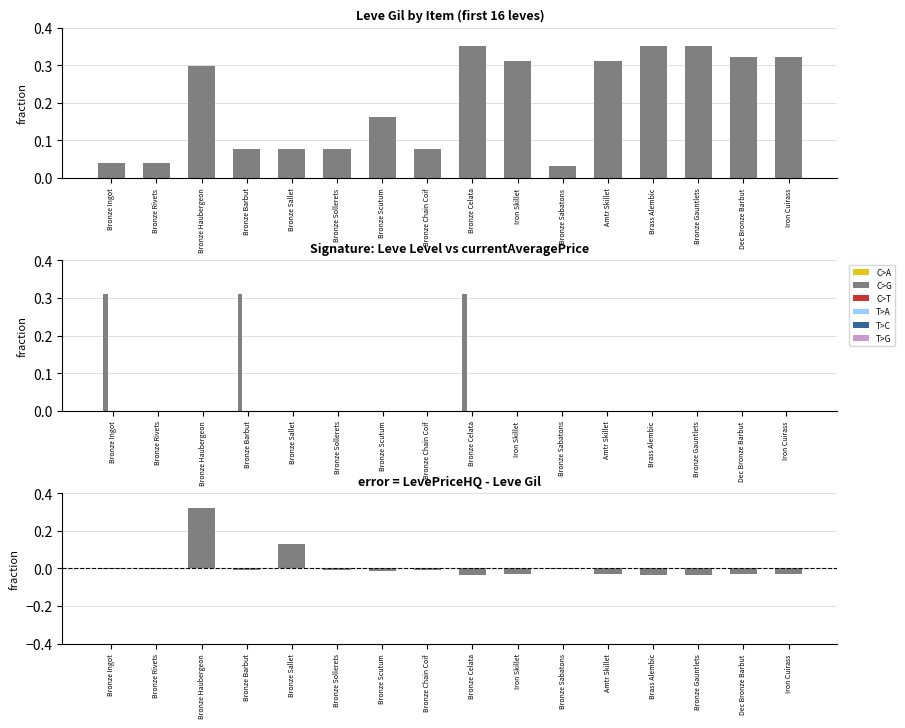

What are all the series names shown in the legend?

C>G, C>A, C>T, T>A, T>C, T>G